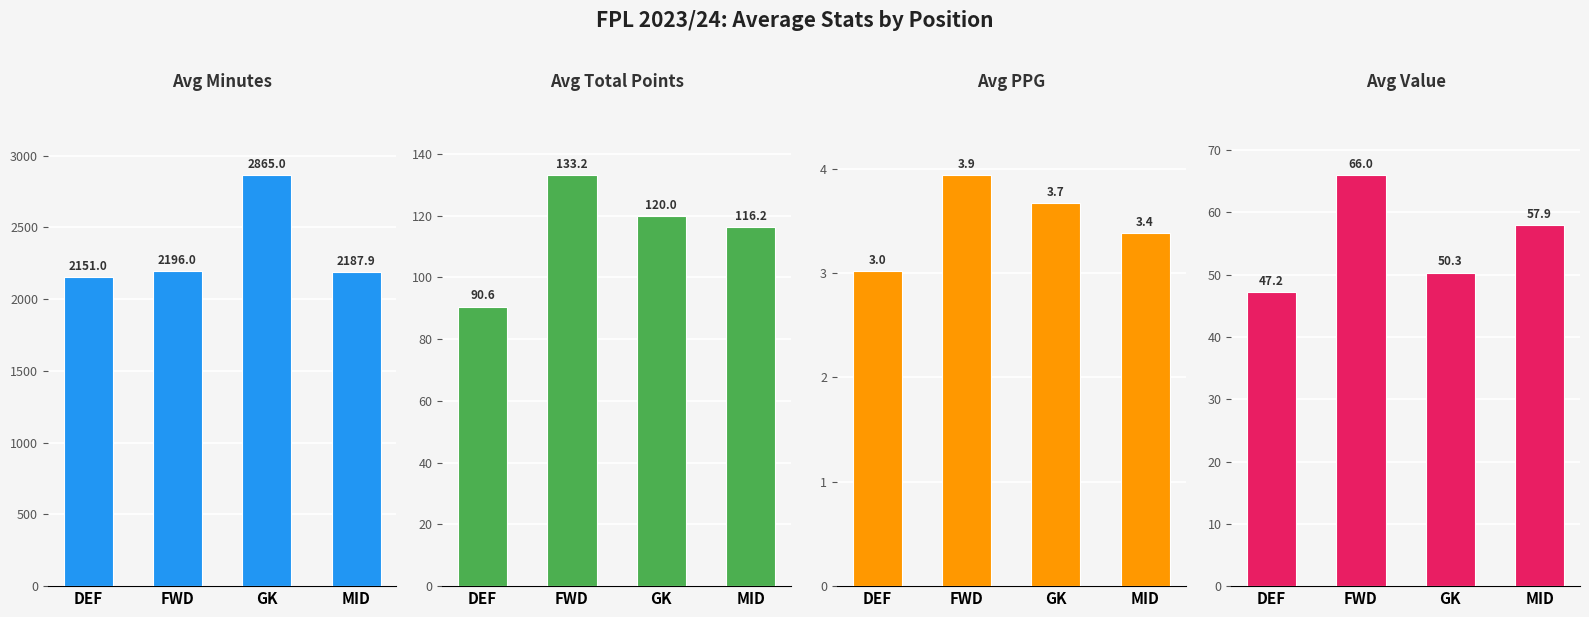

Reading left to right, what are all the values shown in this chart?

Avg Minutes: DEF=2151.0	FWD=2196.0	GK=2865.0	MID=2187.9
Avg Total Points: DEF=90.6	FWD=133.2	GK=120.0	MID=116.2
Avg PPG: DEF=3.0	FWD=3.9	GK=3.7	MID=3.4
Avg Value: DEF=47.2	FWD=66.0	GK=50.3	MID=57.9